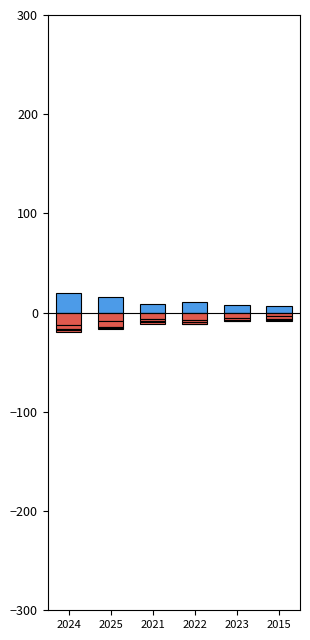

What is the approximate value of Aggravated Assault at 2022?

-2